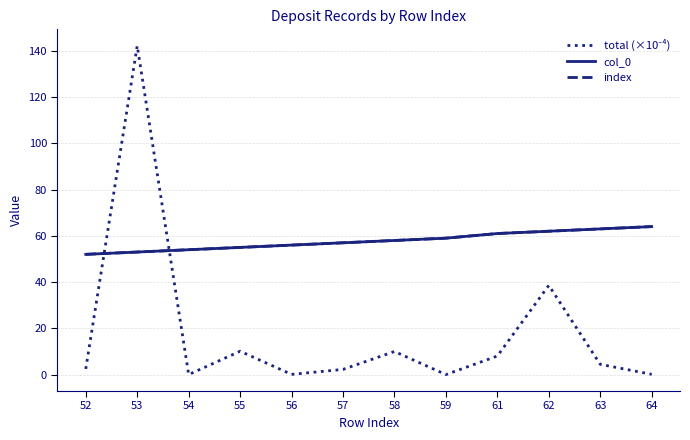

True or false: index and col_0 cross at least once.

False